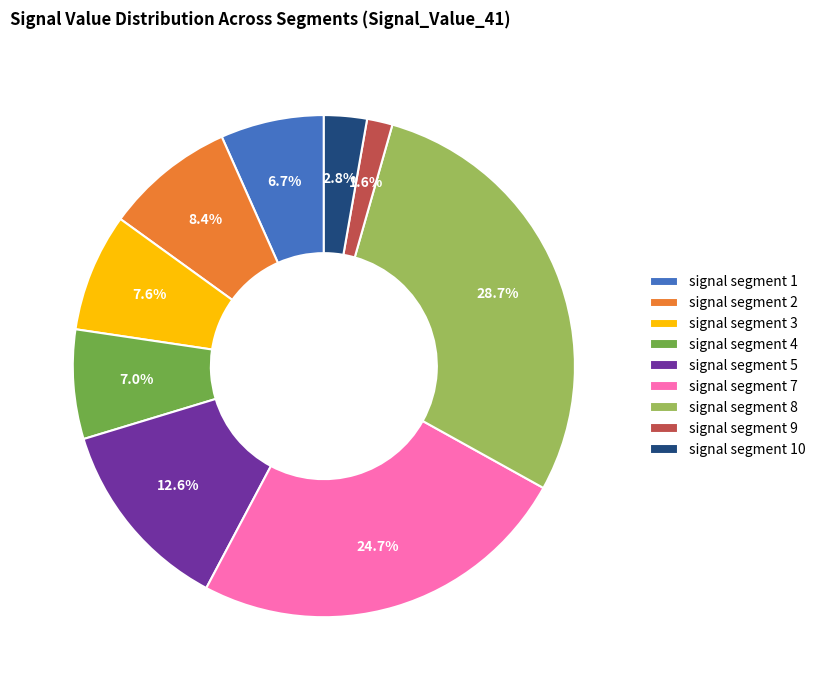

Is there a majority slice in this chart?

No